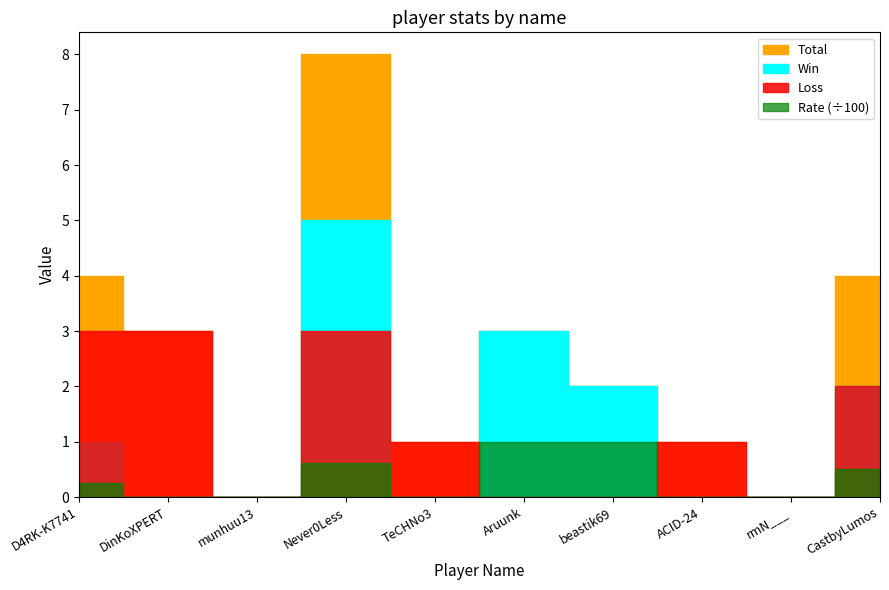

Is it true that Rate equals 50 at CastbyLumos?

True